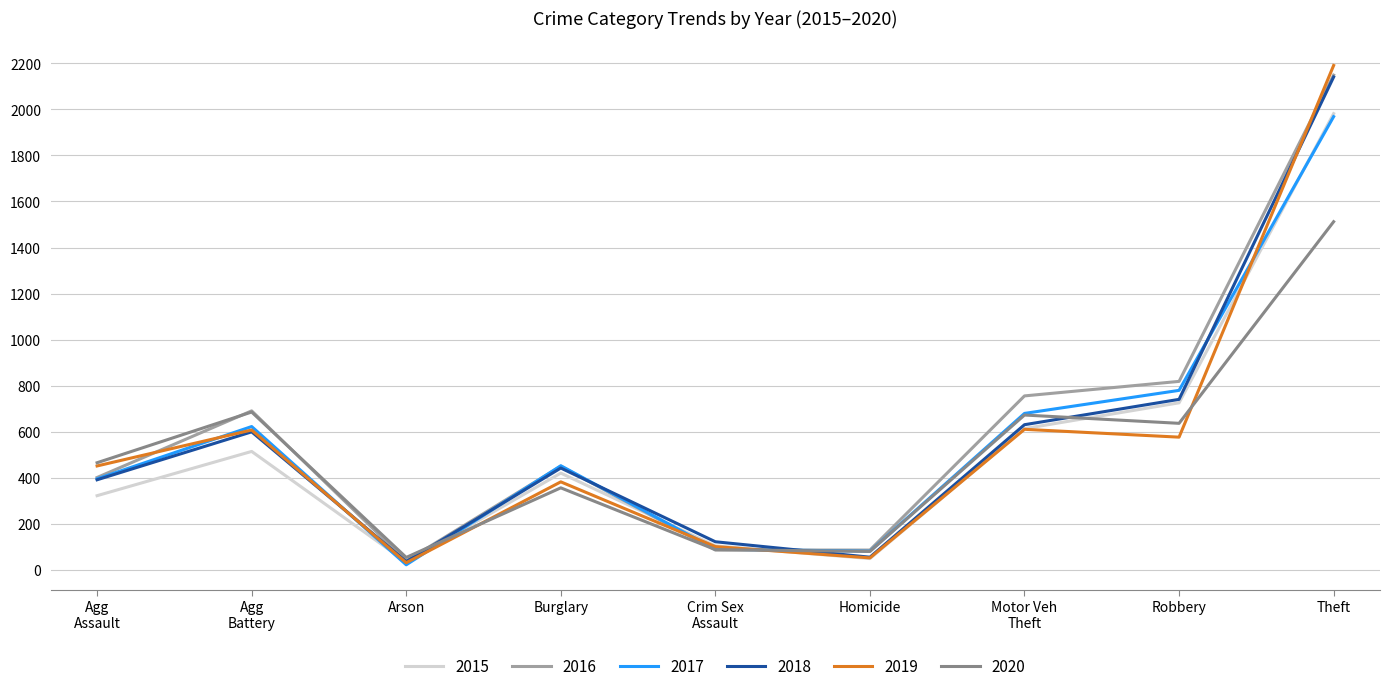

How many categories are shown in the chart?

9